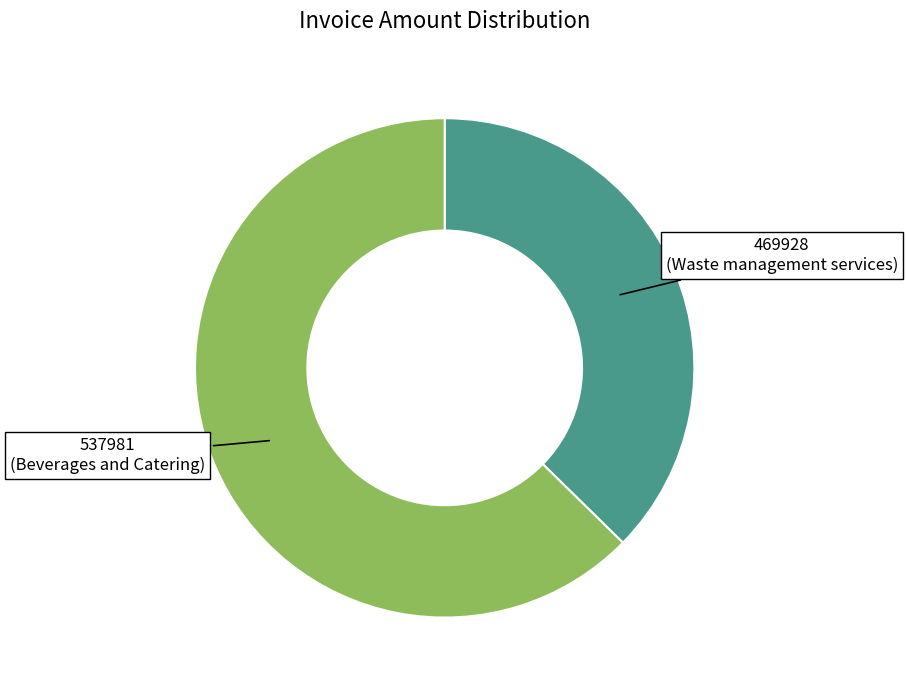

Is there any slice that represents more than half of the pie?

Yes